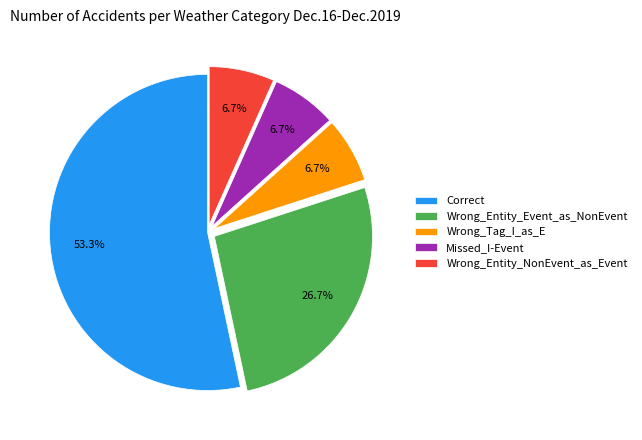

What is the ratio of the value at Correct to the value at Wrong_Entity_Event_as_NonEvent?

2.0